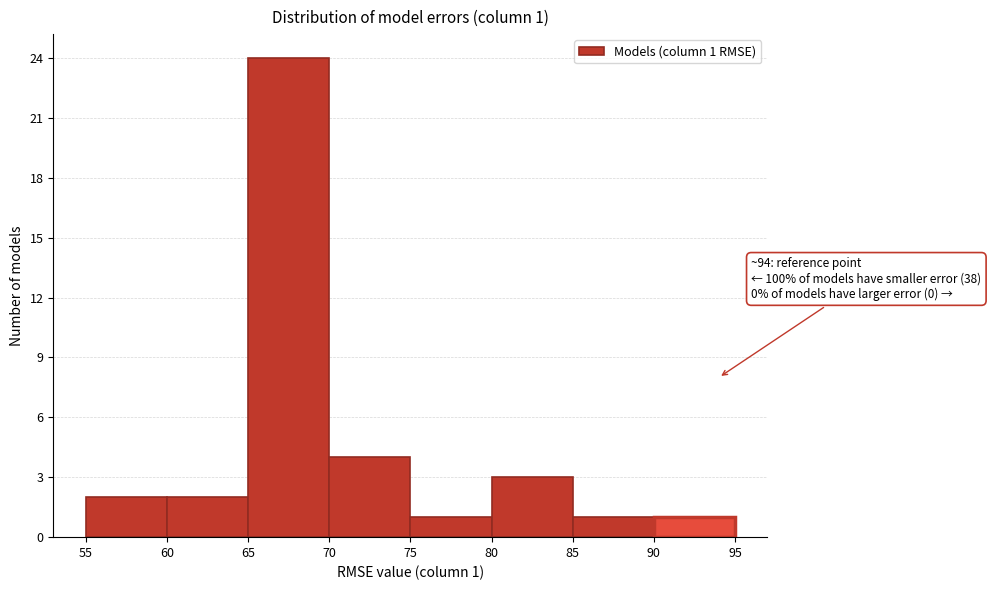

Over which range of the x-axis is the bar tallest?

65 to 70